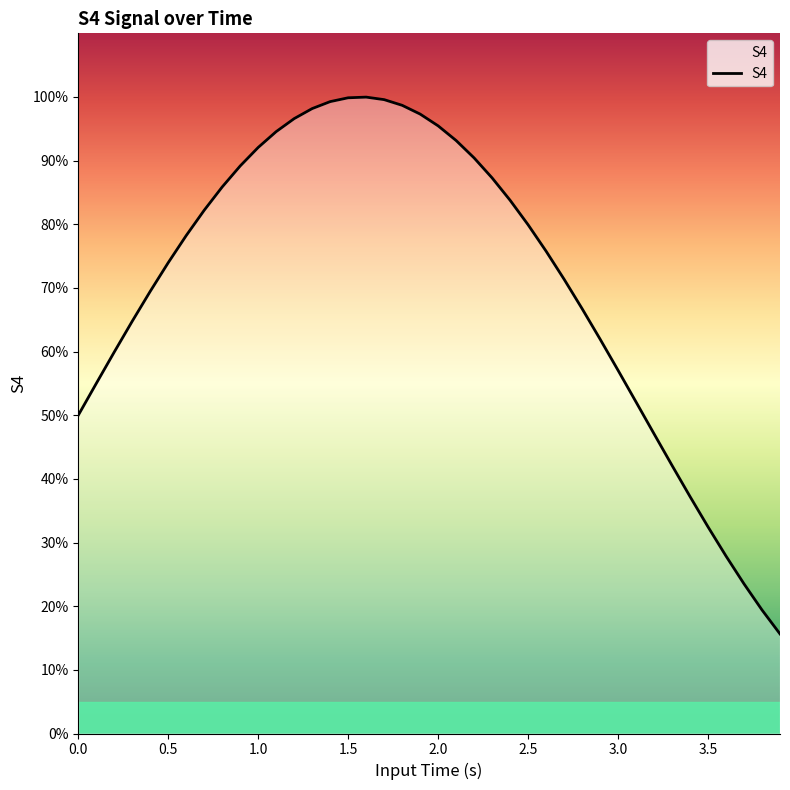

Does the chart have visible grid lines?

No